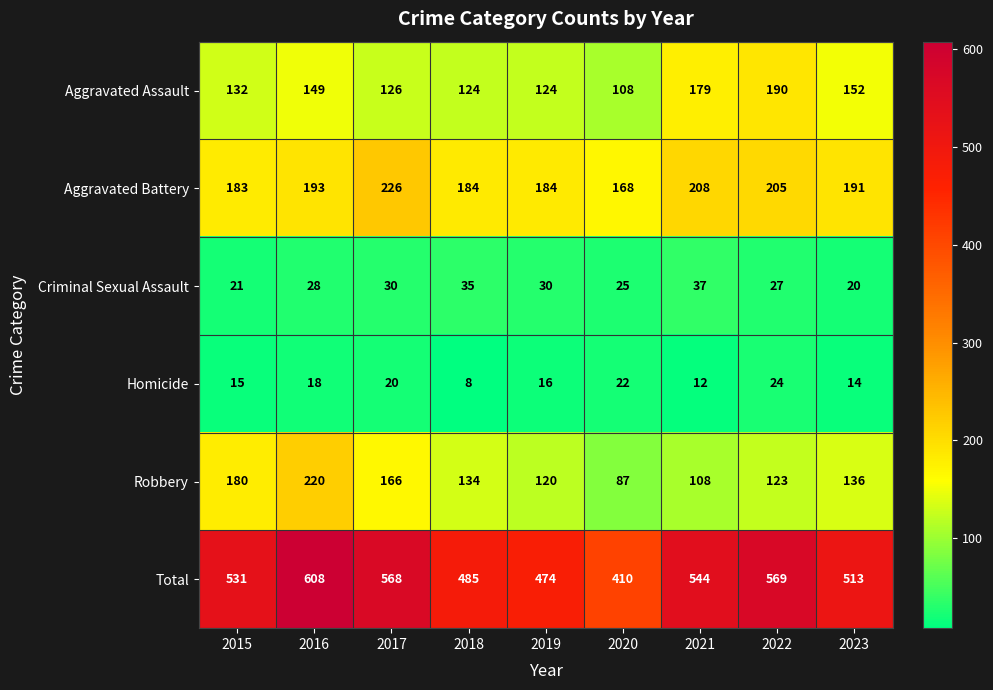

What is the spread (max minus min) of values at 2022?

545